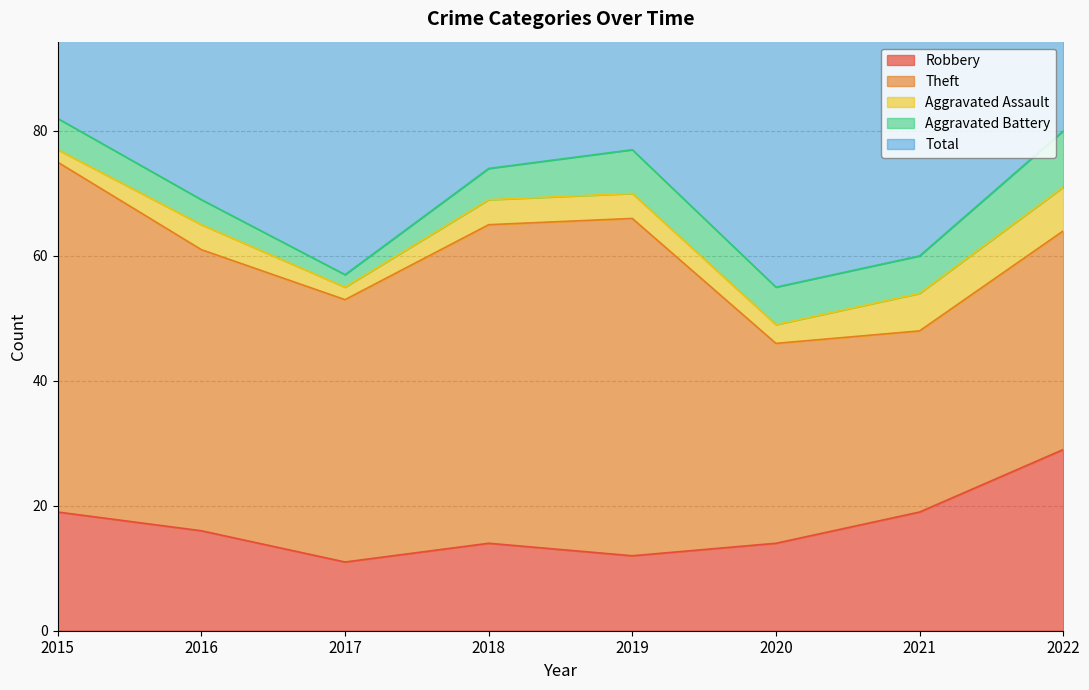

In Robbery, how many points are lower than both neighbors (excluding endpoints)?

2